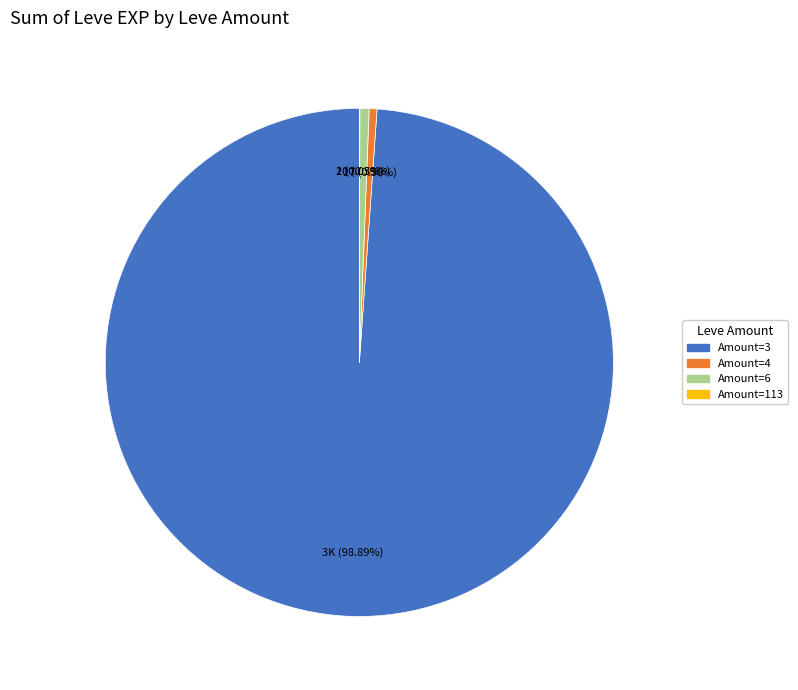

Does any single category account for the majority?

Yes